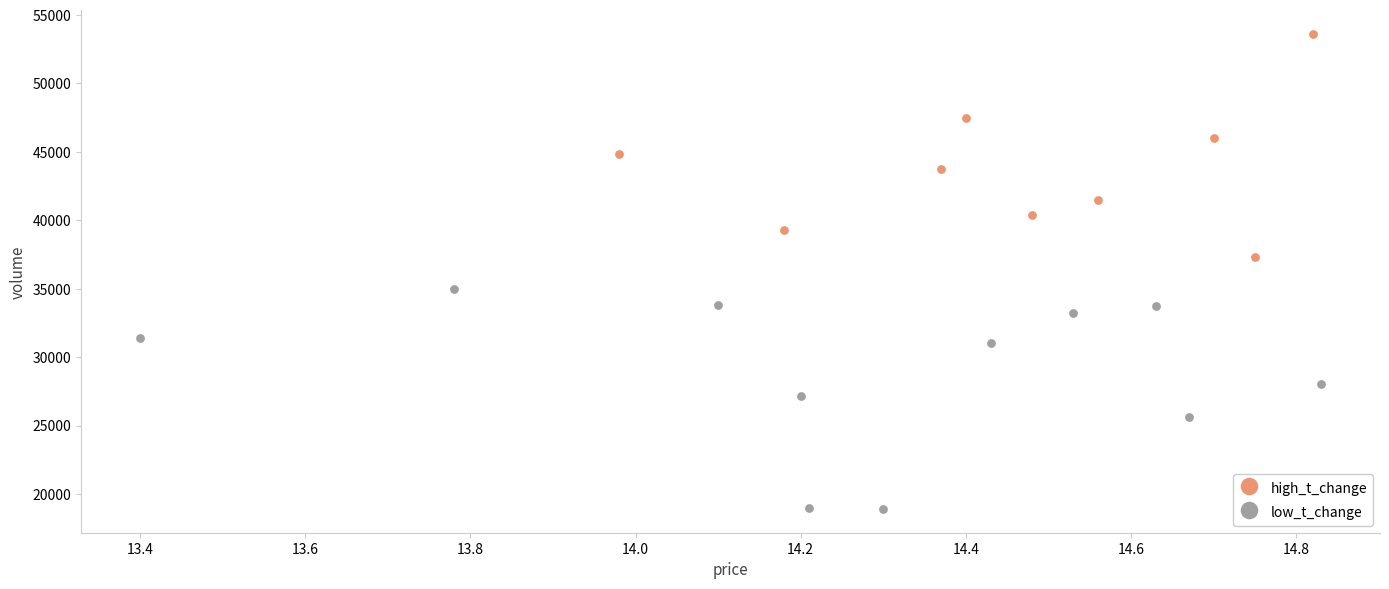

Which series reaches the maximum Y coordinate?

high_t_change